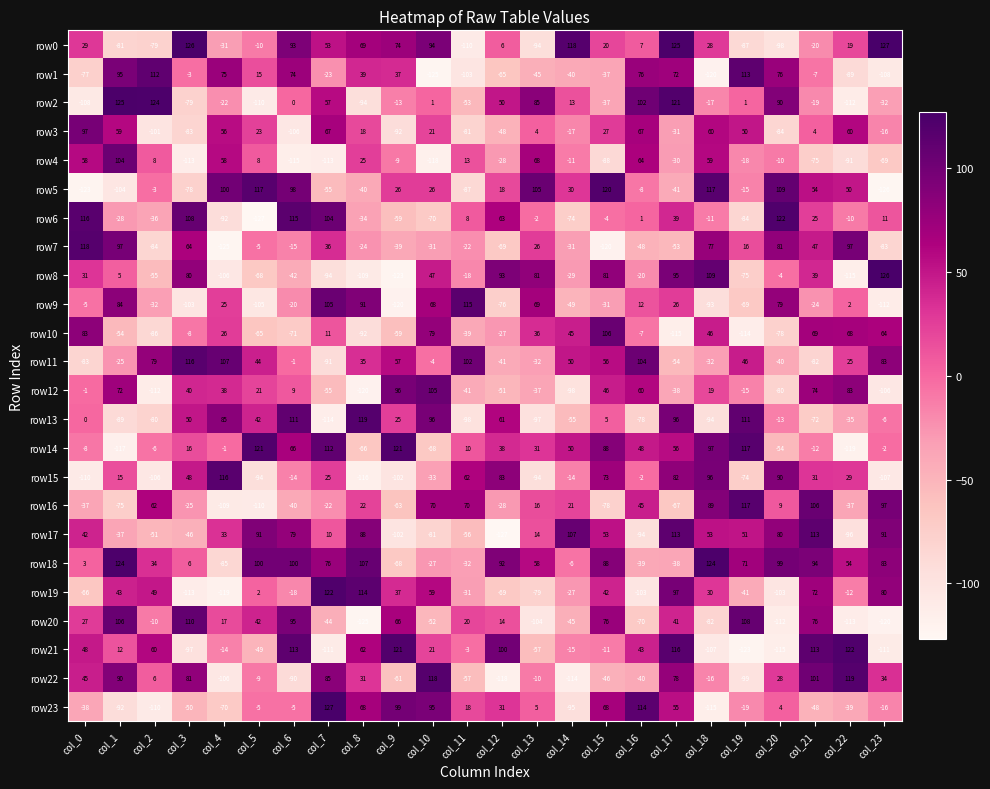

Read the row5 value at col_4, to the nearest 50.

100